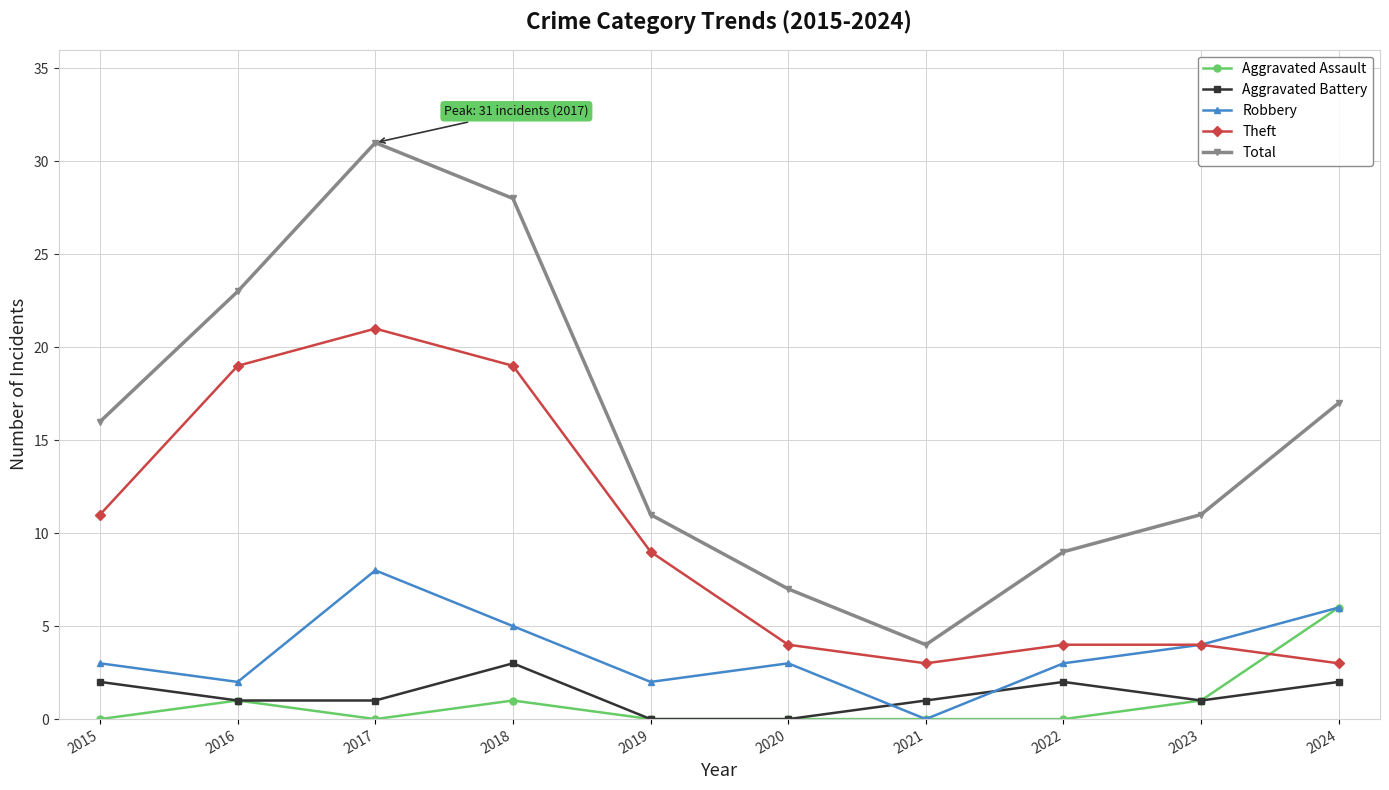

Is this an area chart (filled region under the line)?

No